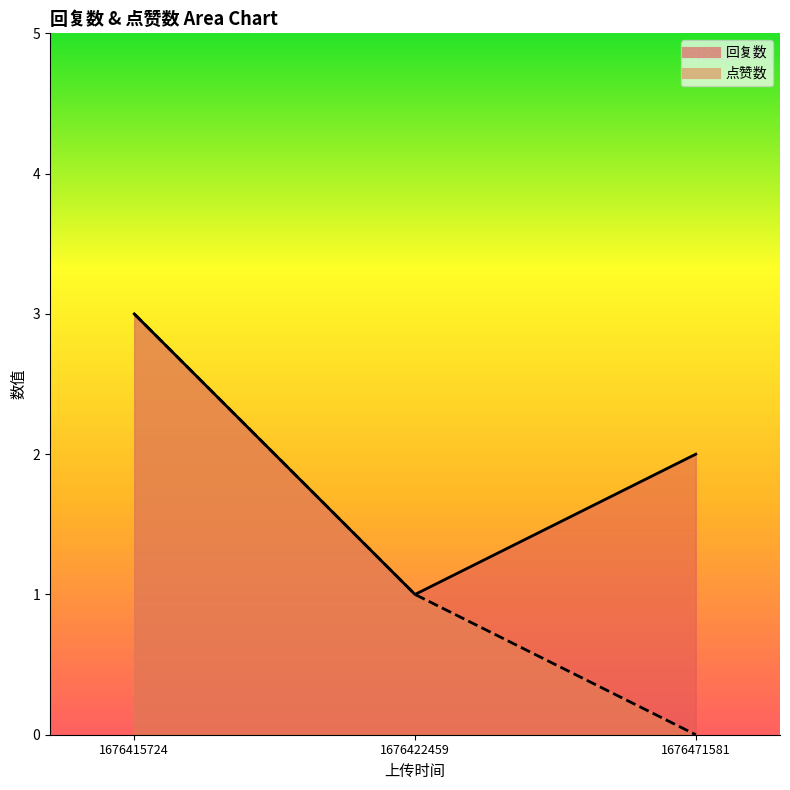

Reading left to right, what are all the values shown in this chart?

回复数: 3	1	2
点赞数: 3	1	0